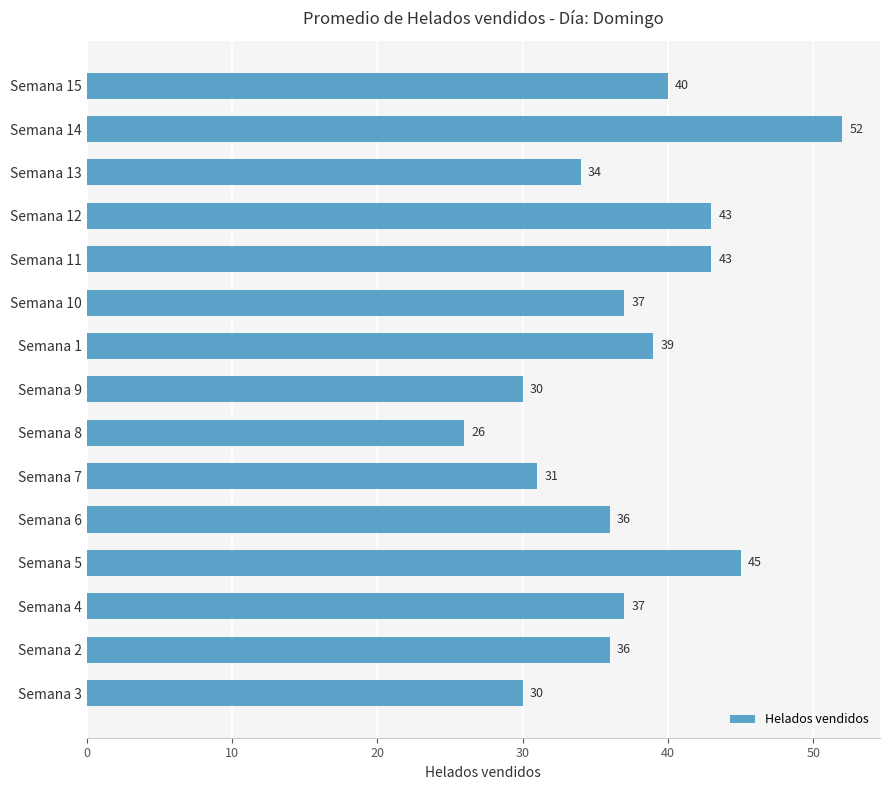

Reading top to bottom, list all the values displayed in this chart.

Semana 15=40	Semana 14=52	Semana 13=34	Semana 12=43	Semana 11=43	Semana 10=37	Semana 1=39	Semana 9=30	Semana 8=26	Semana 7=31	Semana 6=36	Semana 5=45	Semana 4=37	Semana 2=36	Semana 3=30